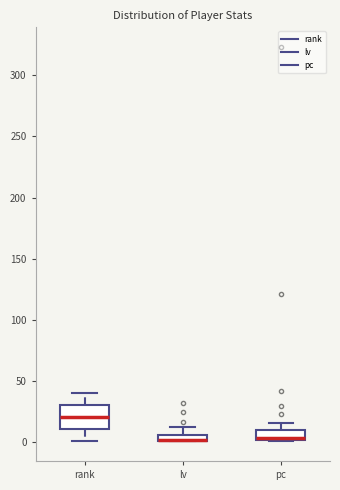

Where is the lower edge of the box for lv on the y-axis? The values are not printed on the chart, so give them approximately, as read against the axis.

0